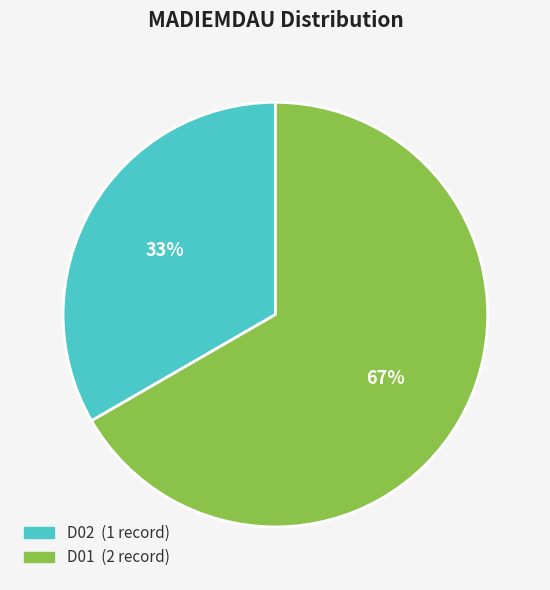

Combined, do D01 and D02 account for over 50%?

Yes